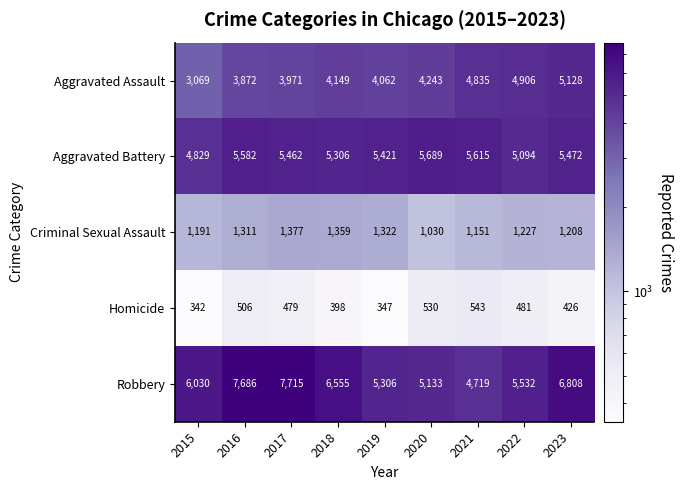

Between 2019 and 2022, which series saw the biggest shift?

Aggravated Assault